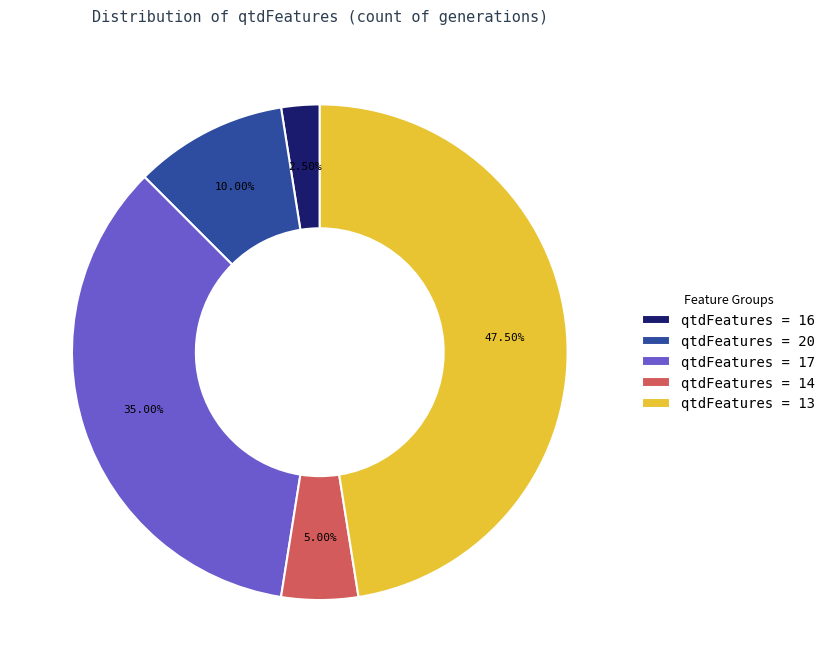

Rank the categories by value from lowest to highest.

qtdFeatures = 16, qtdFeatures = 14, qtdFeatures = 20, qtdFeatures = 17, qtdFeatures = 13